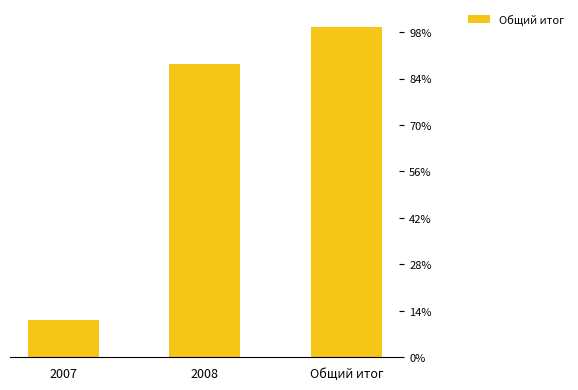

At which category does the chart reach its peak across all series?

Общий итог